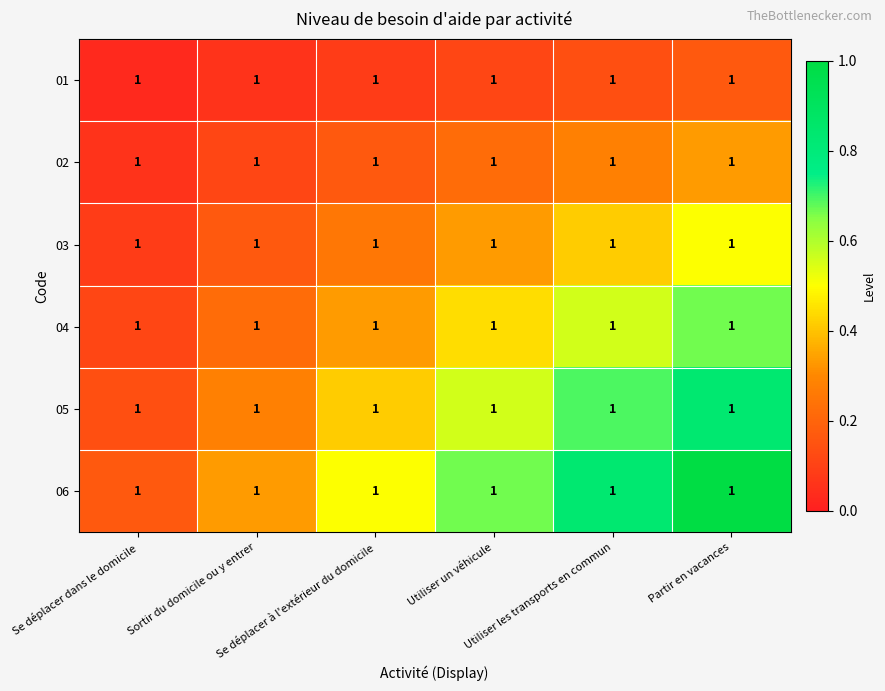

List the labels in order of 04 value, smallest first.

Se déplacer dans le domicile, Sortir du domicile ou y entrer, Se déplacer à l'extérieur du domicile, Utiliser un véhicule, Utiliser les transports en commun, Partir en vacances